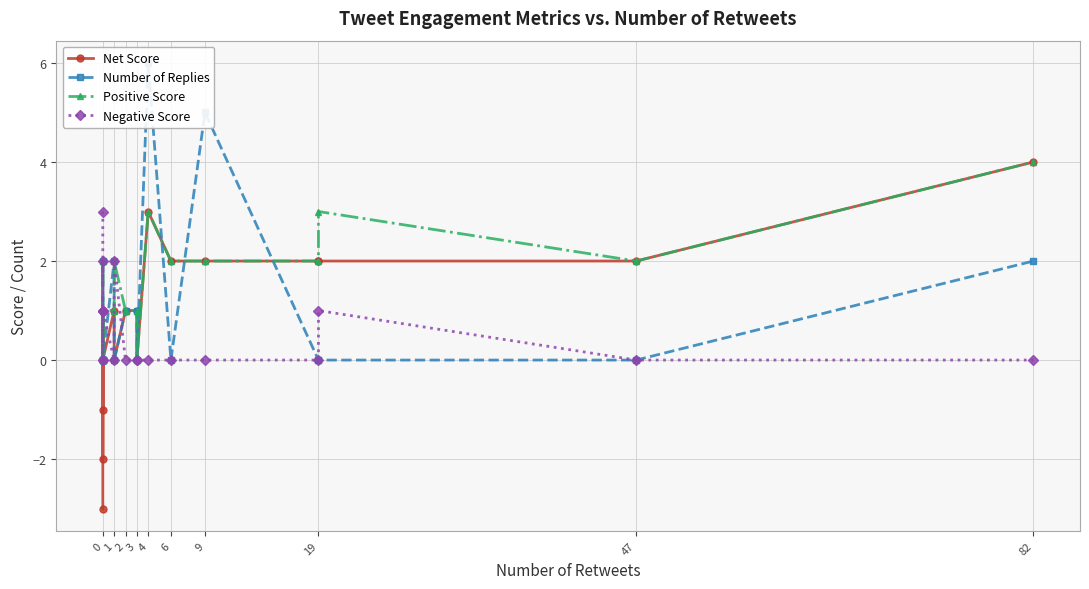

What is the approximate value of Positive Score at 19?

2